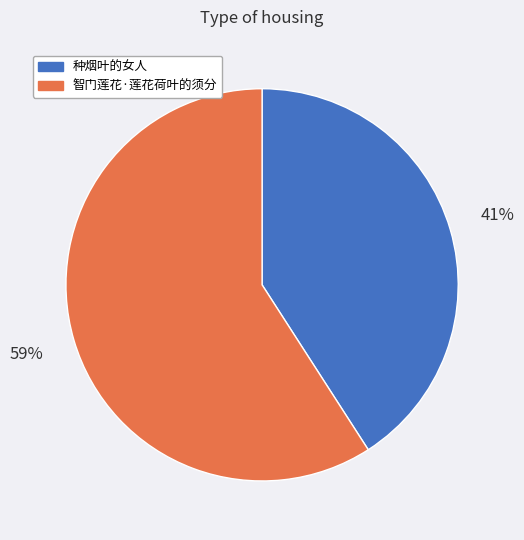

Approximately how many times larger is the value at 智门莲花·莲花荷叶的须分 compared to 种烟叶的女人?

1.4